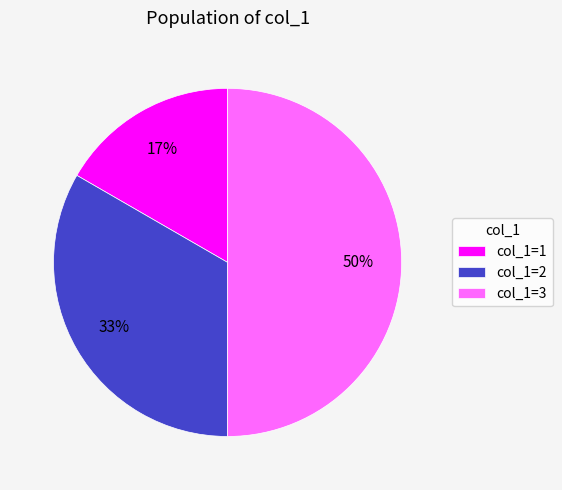

The col_1=3 slice represents 50% of the pie. True or false?

True